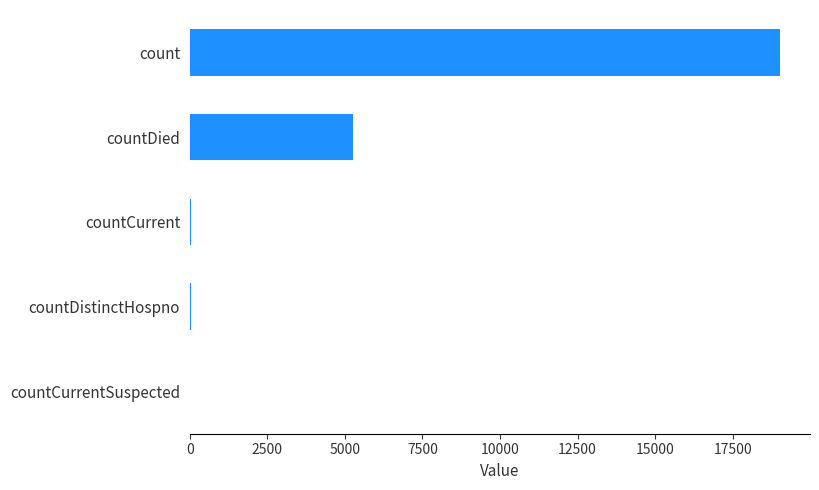

At which category does the chart reach its peak across all series?

count